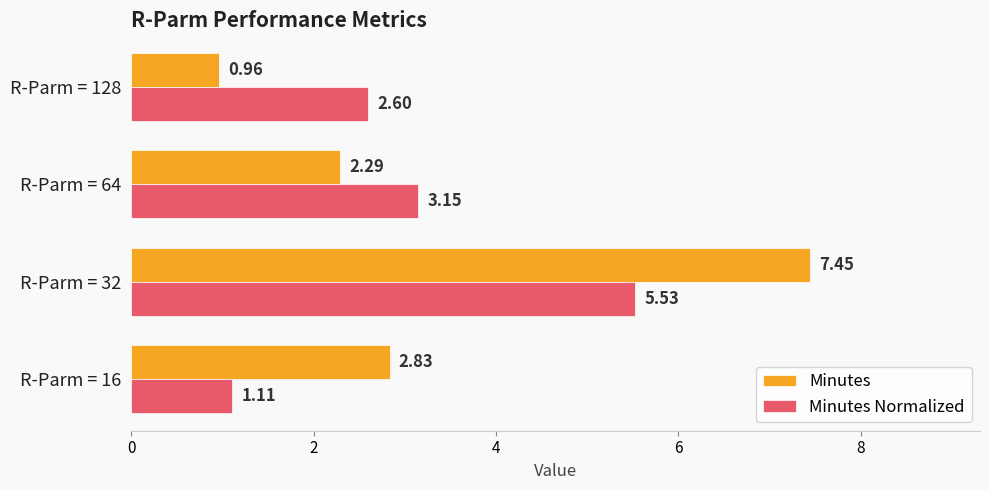

Which series has the largest range (max minus min)?

Minutes